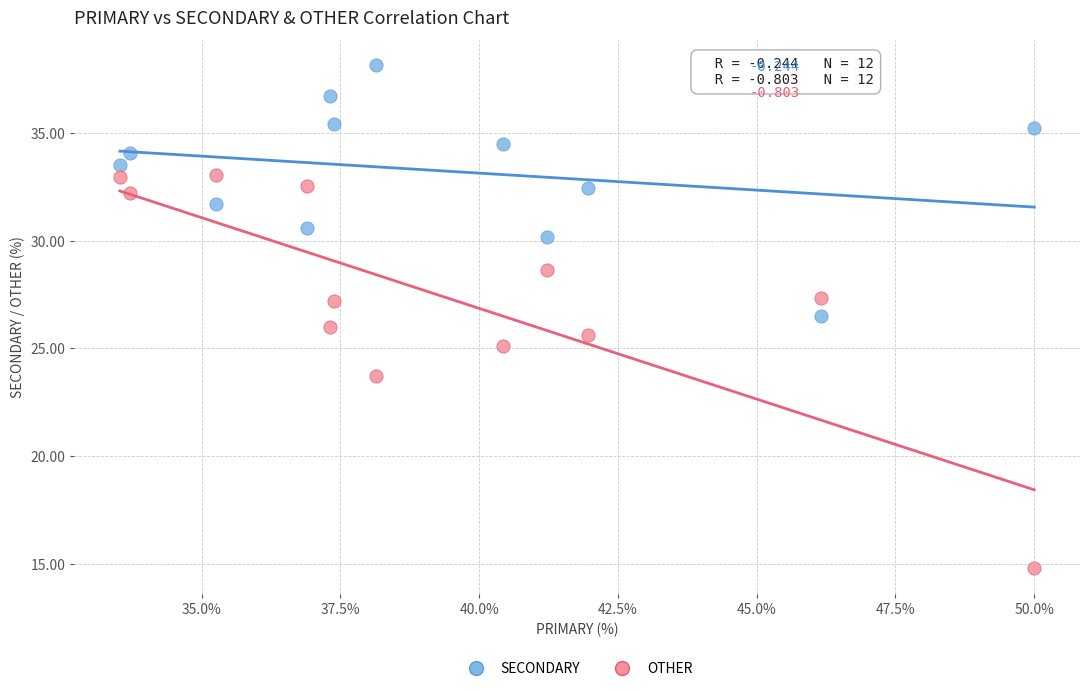

What is the X range (max minus min) for the scatter plot?

16.5